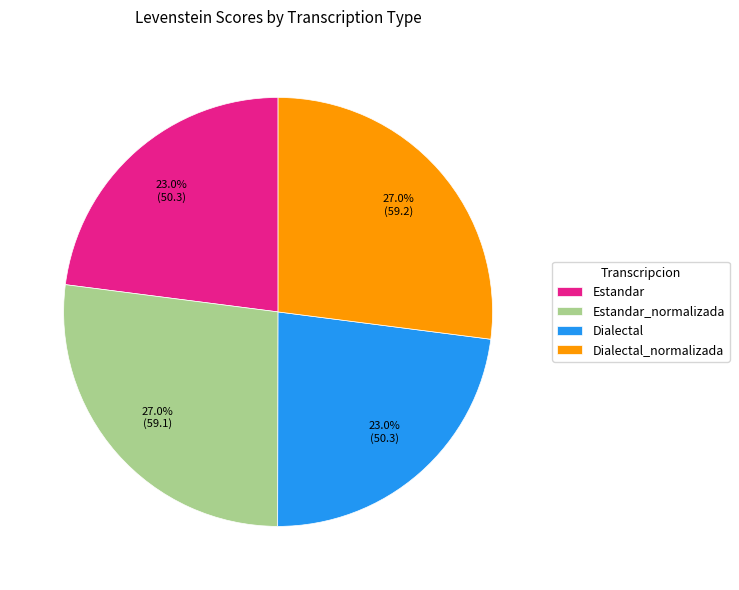

Between Estandar and Estandar_normalizada, which is larger?

Estandar_normalizada